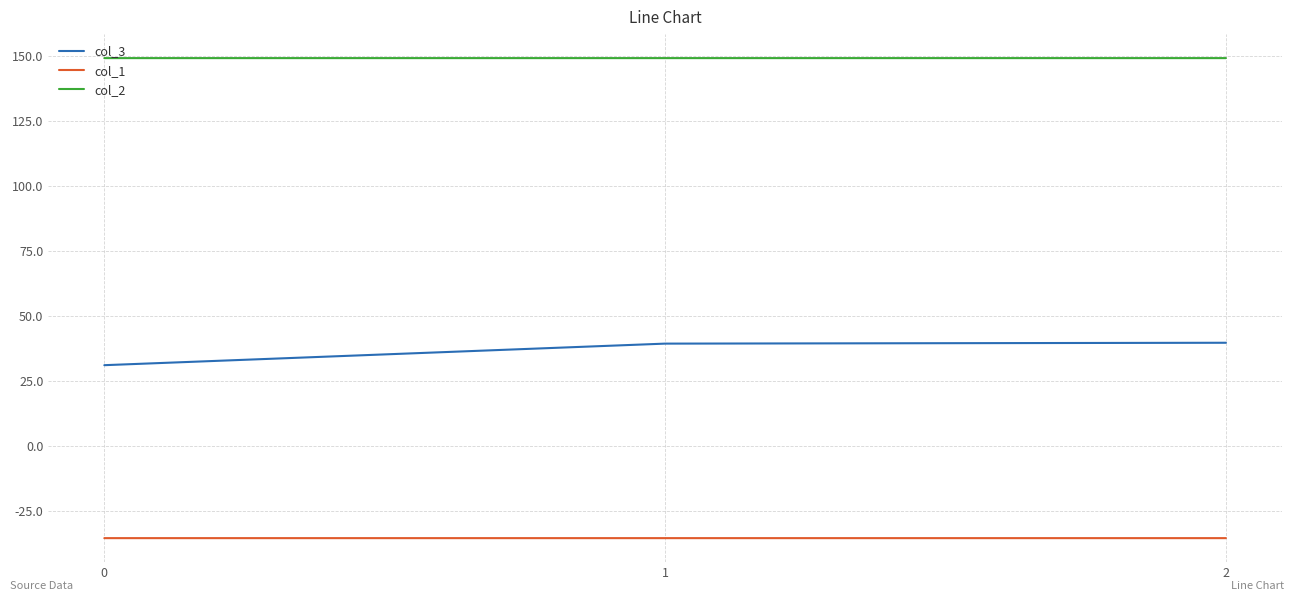

How many lines are shown in the chart?

3